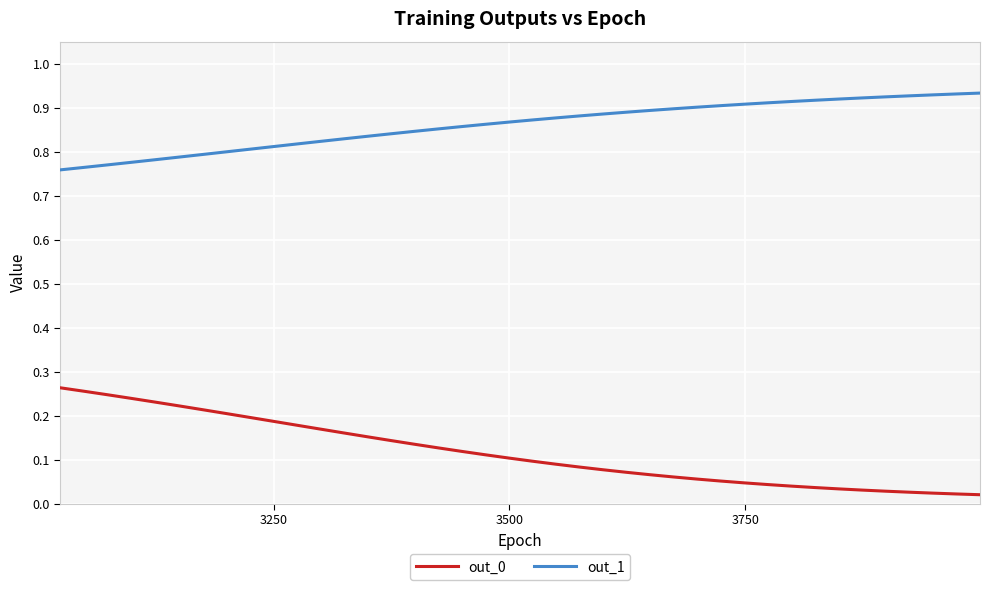

How many categories are shown in the chart?

40